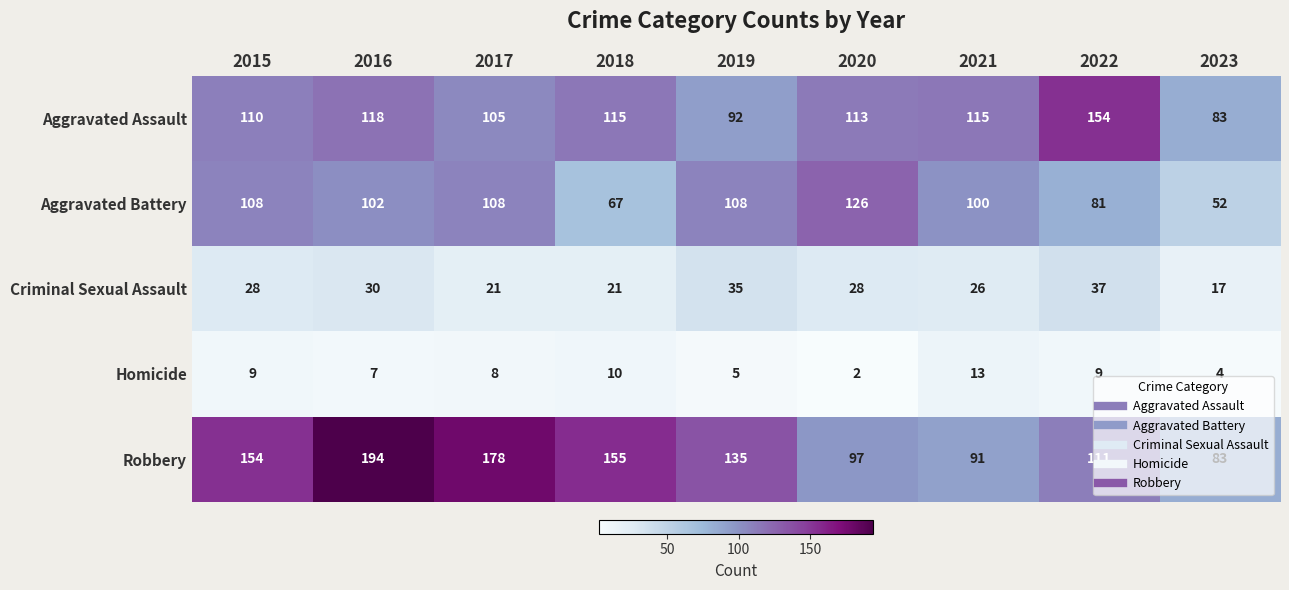

What is the difference between the Robbery values at 2020 and 2023?

14